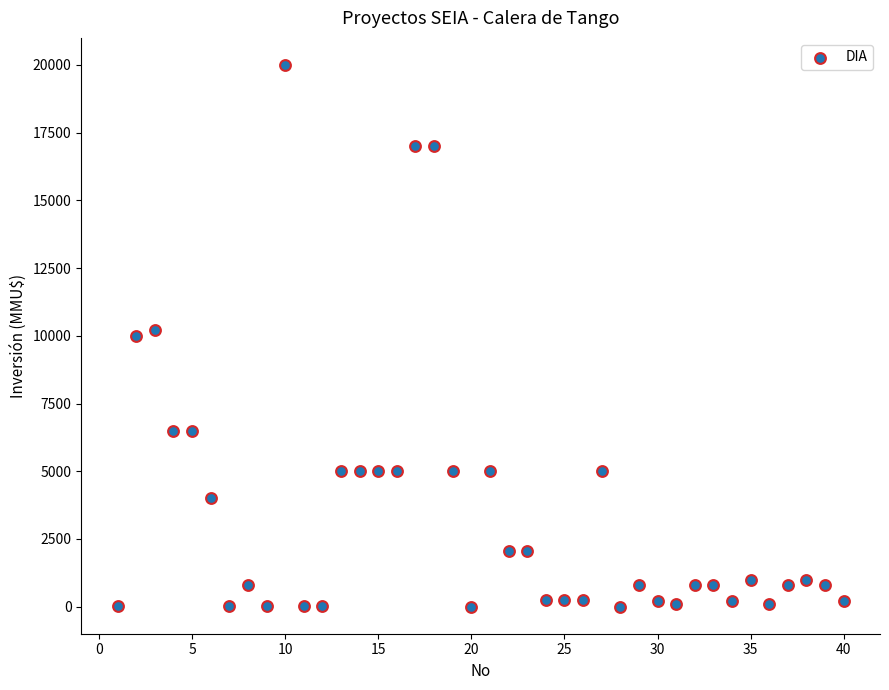

What is the range of Y values (max minus min)?

20000